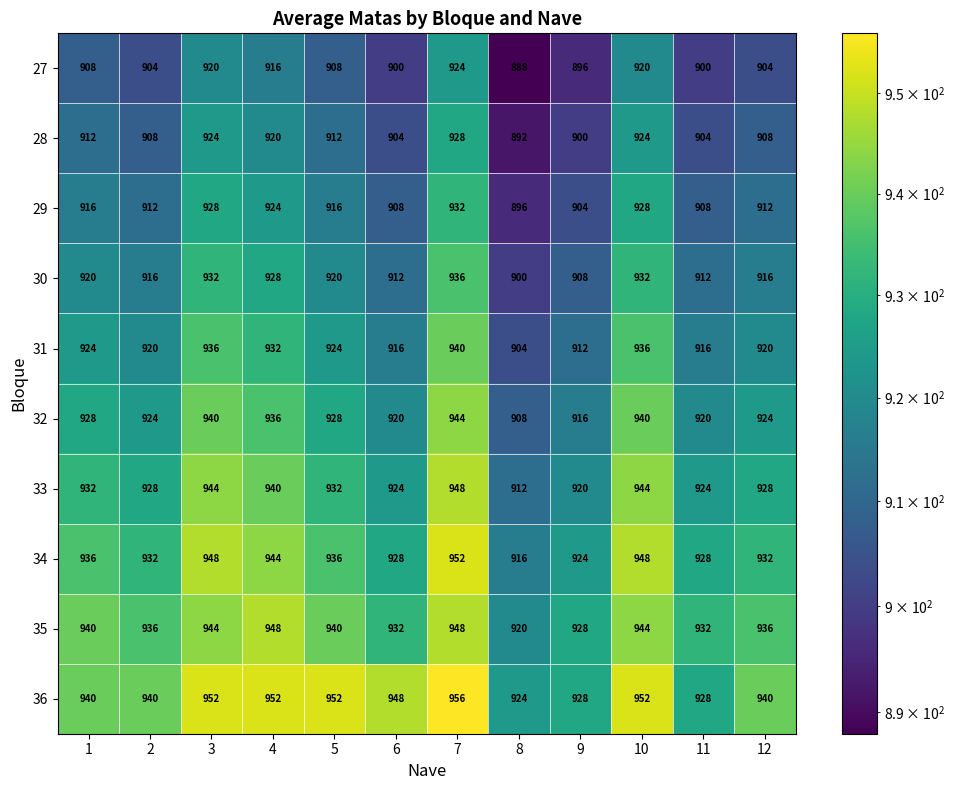

What is the spread (max minus min) of values at 2?

36